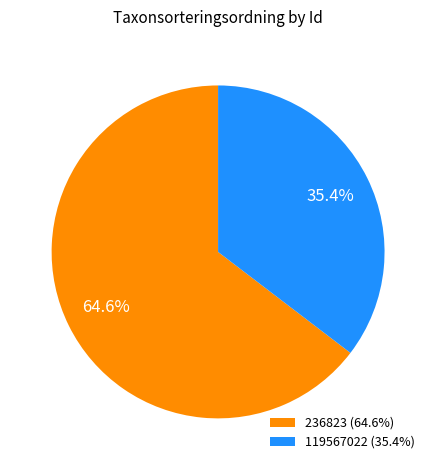

Which slice represents more than half of the pie?

236823